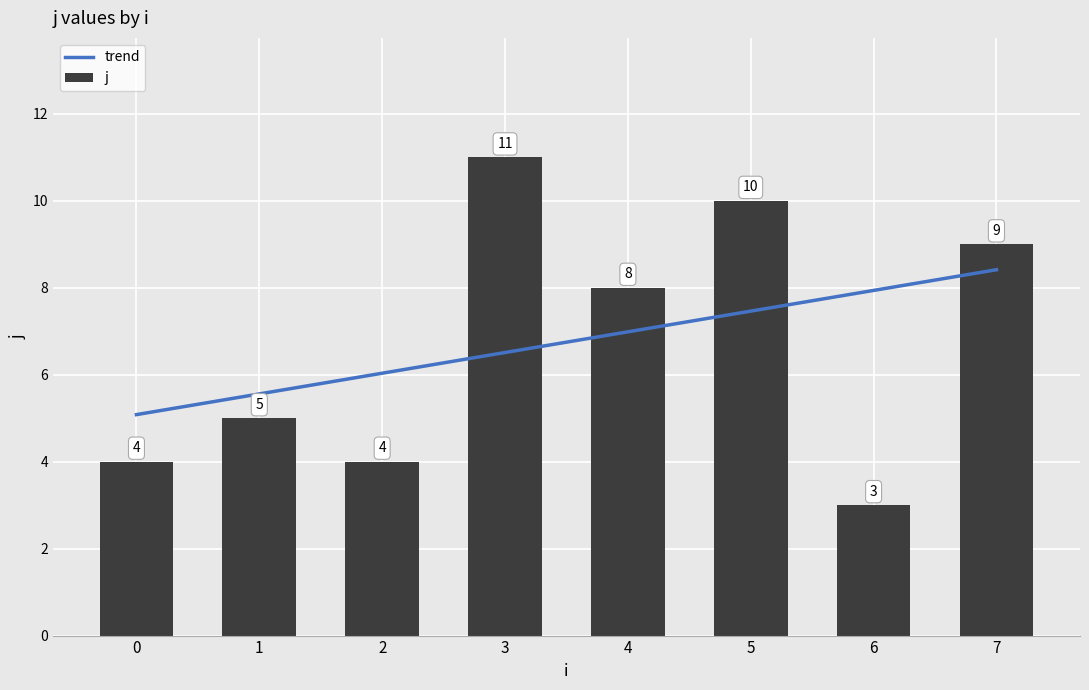

How many series are shown in this chart?

2